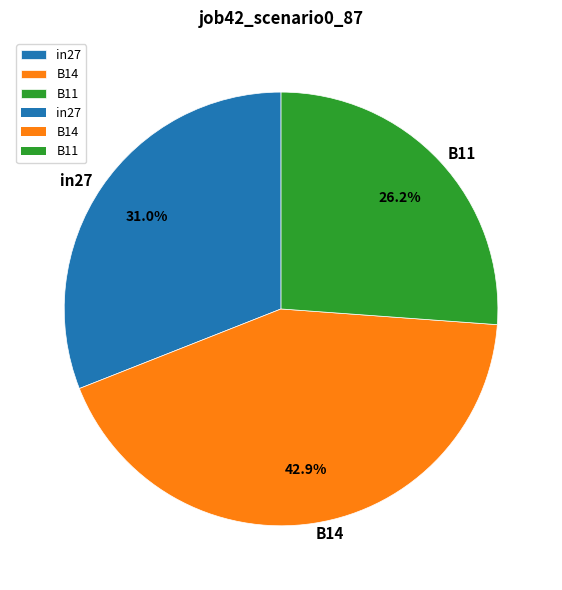

To the nearest percent, what is the combined percentage of B11 and B14?

69%